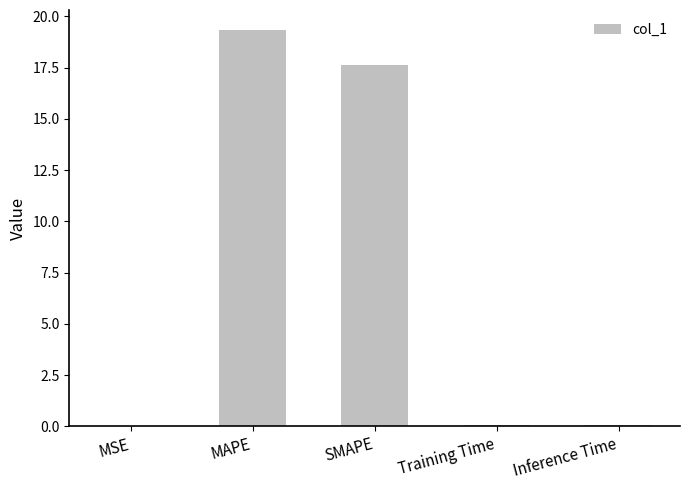

How many distinct data groups are displayed?

1